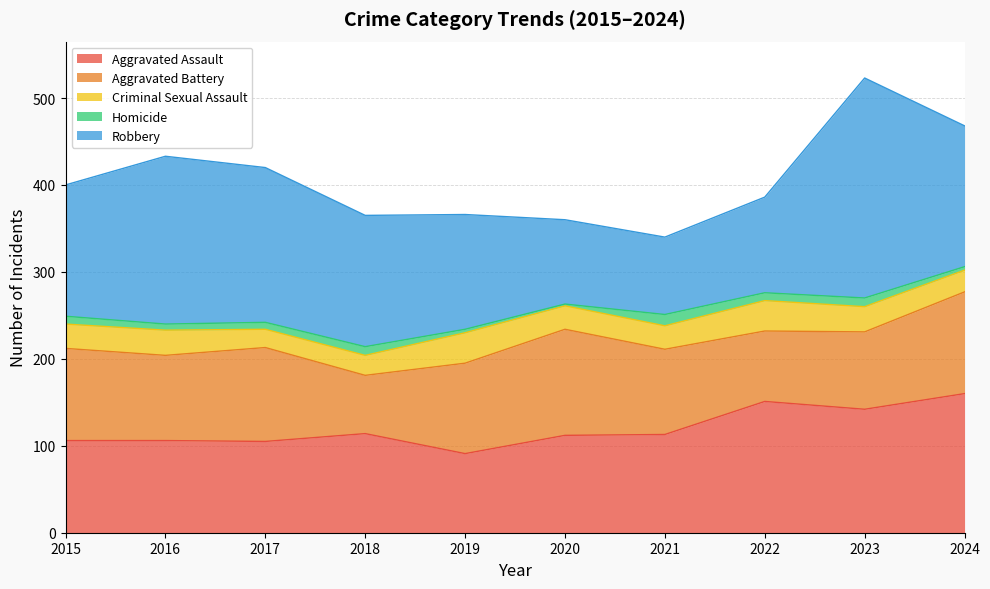

At which category is the sum across all series the highest?

2023